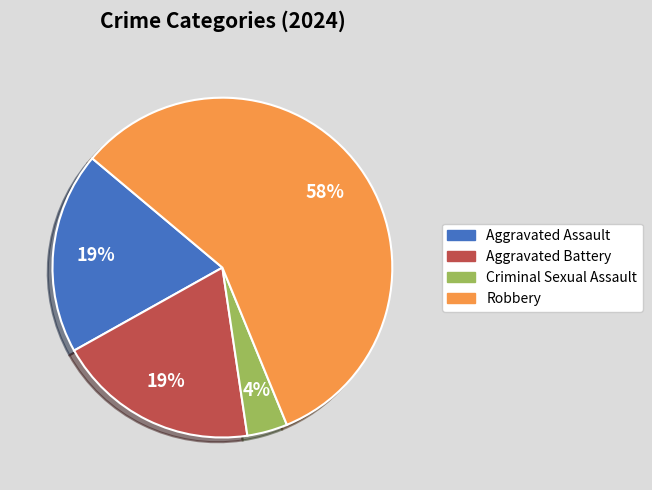

The Aggravated Battery slice represents 6% of the pie. True or false?

False